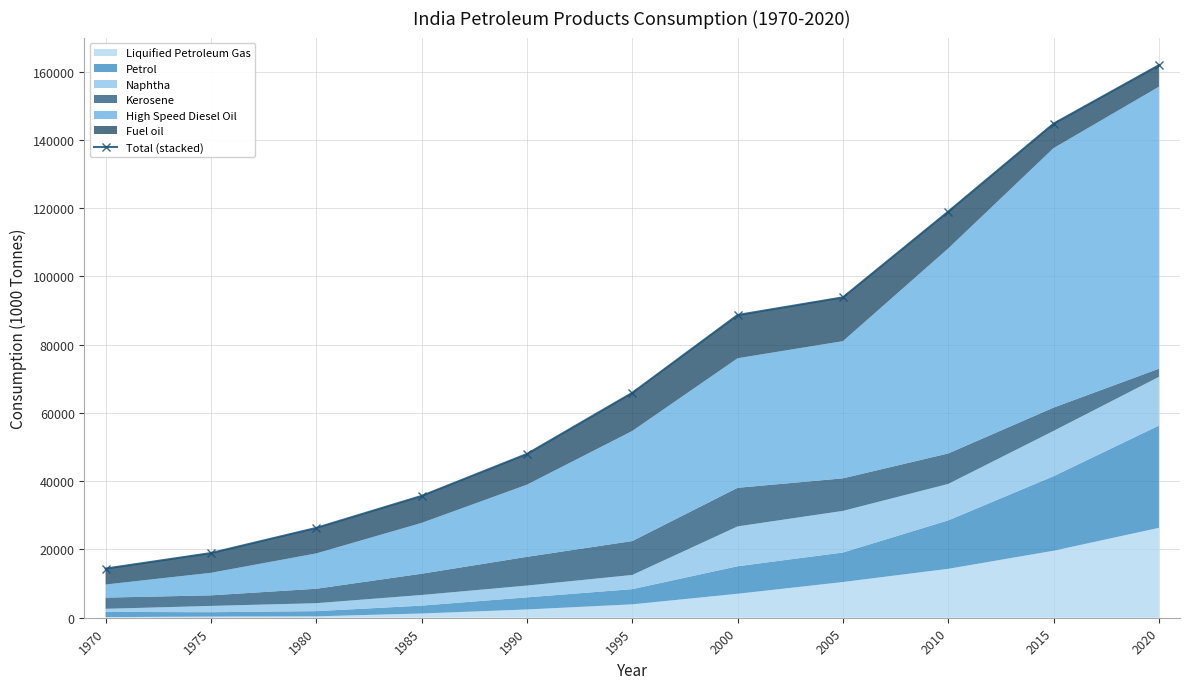

True or false: there are more than 0 points higher than both neighbors.

False